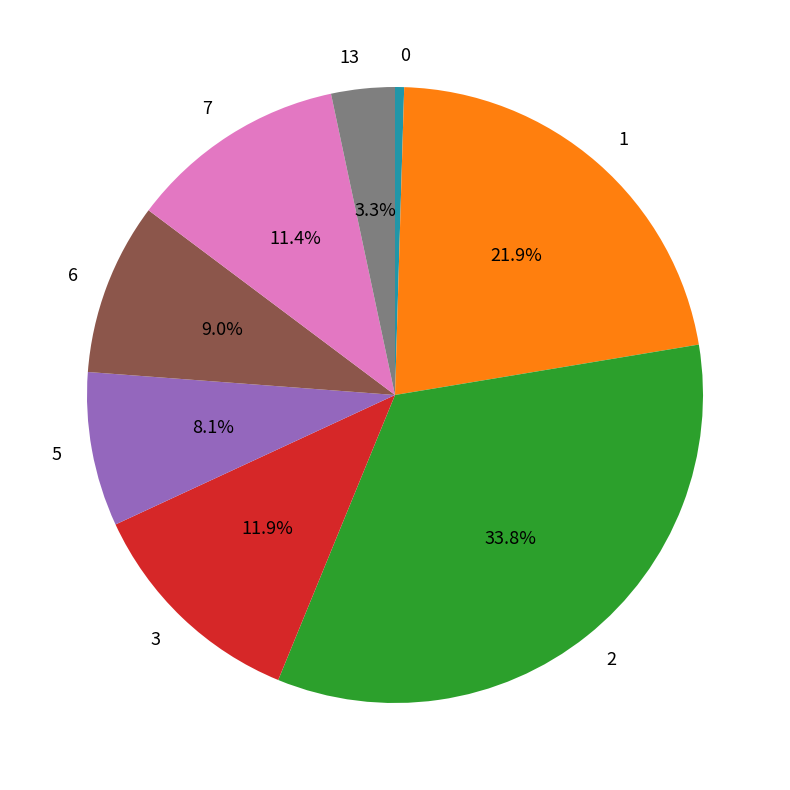

Which category has the biggest portion of the pie?

2